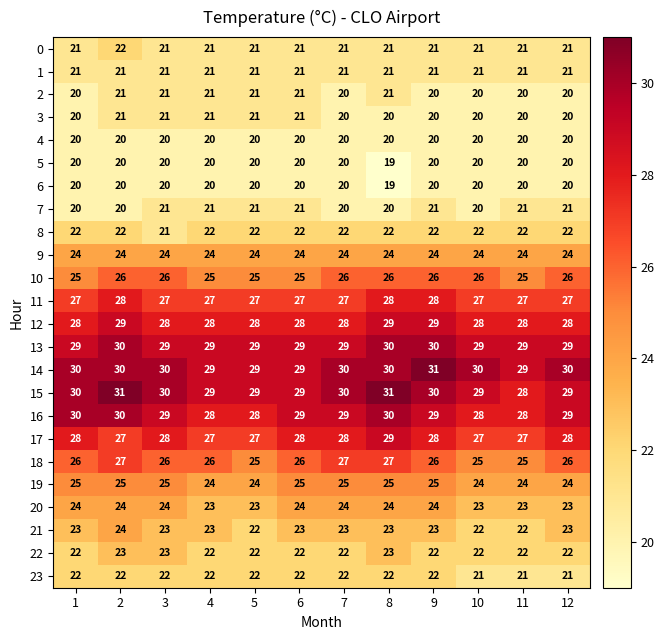

What is the difference between the highest and lowest values at 3?

10